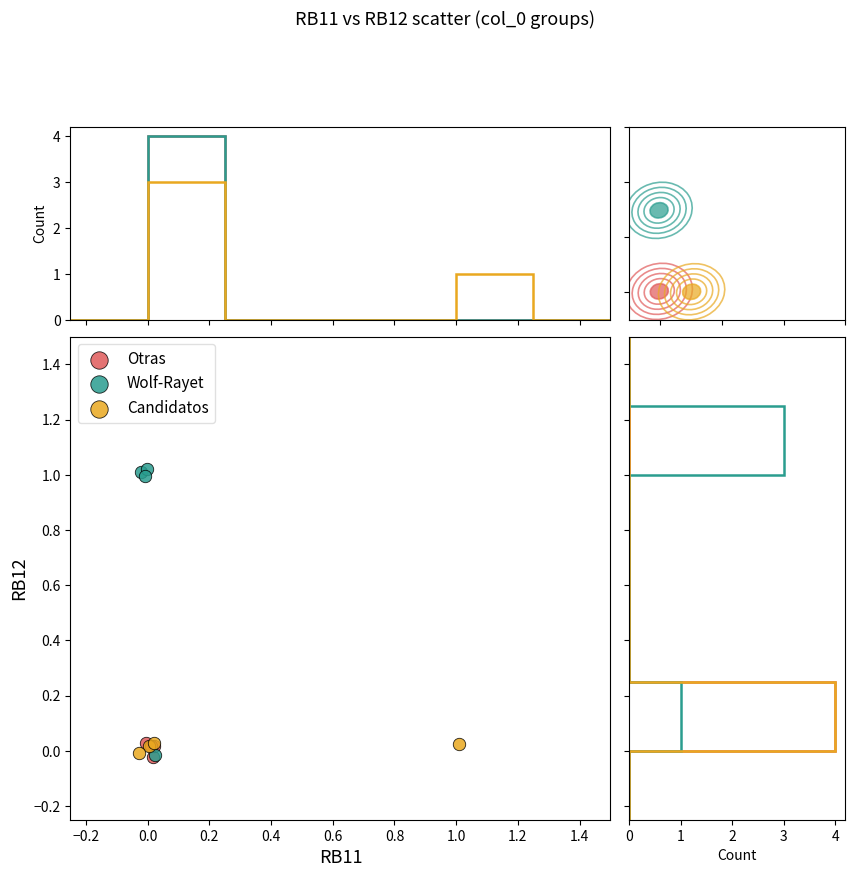

Which series has the largest Y range (max minus min)?

Wolf-Rayet